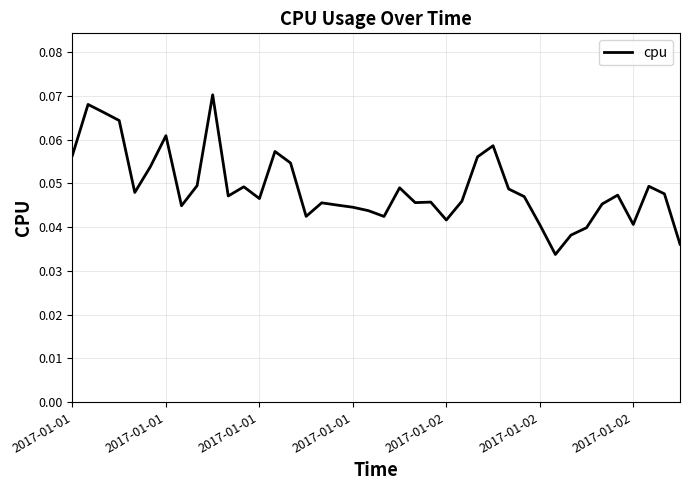

How many values are between 0 and 1?

40